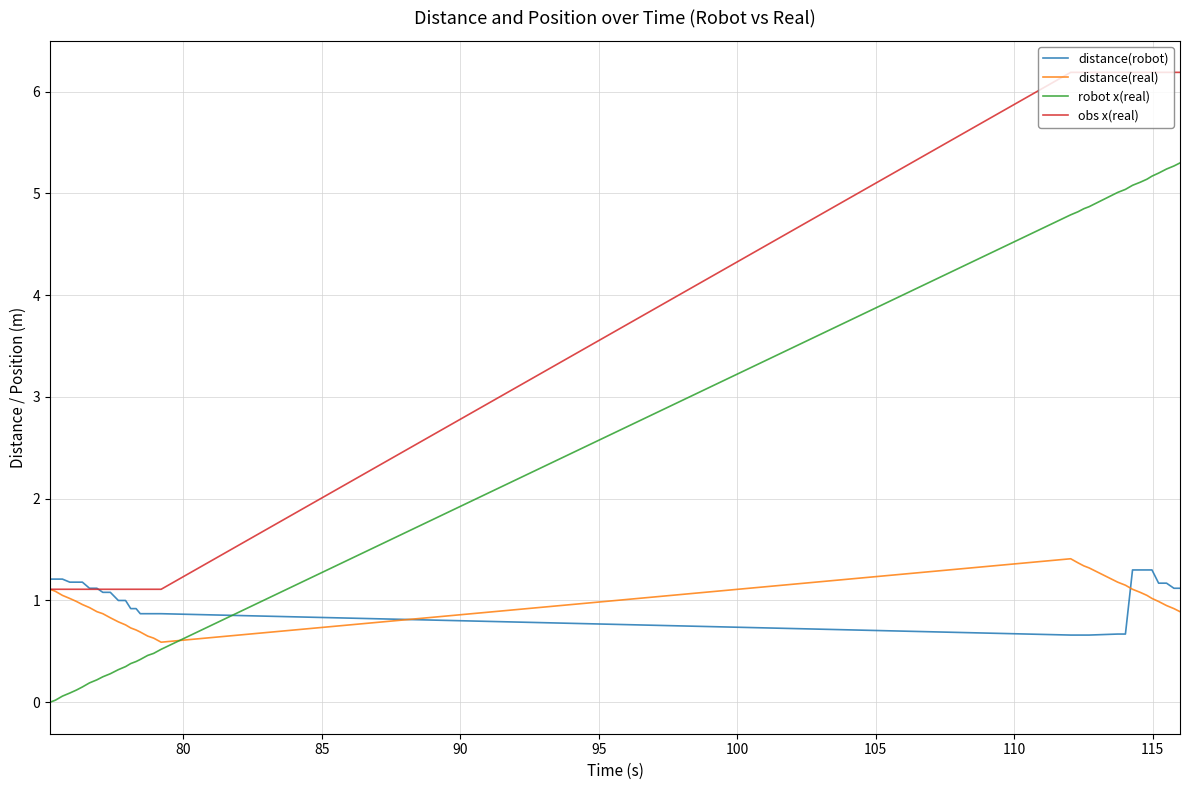

What is the minimum value for obs x(real)?

1.1